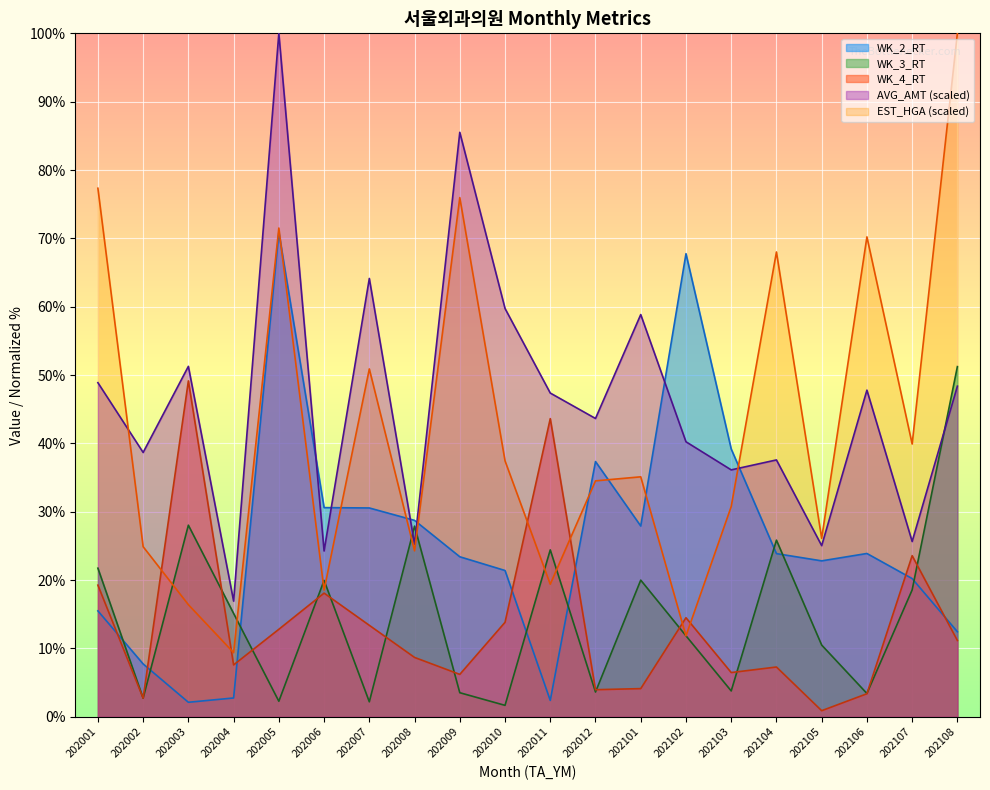

Count the number of categories in the chart.

20